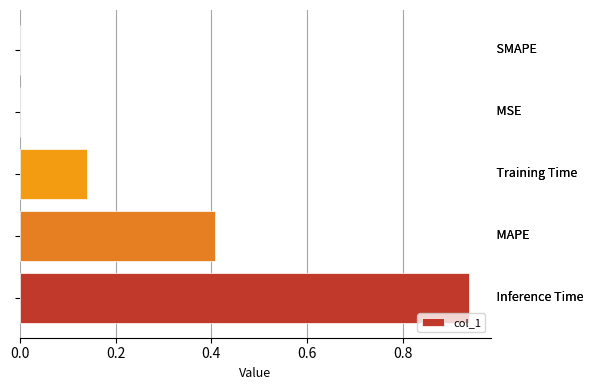

What is the sum of all values?

1.5